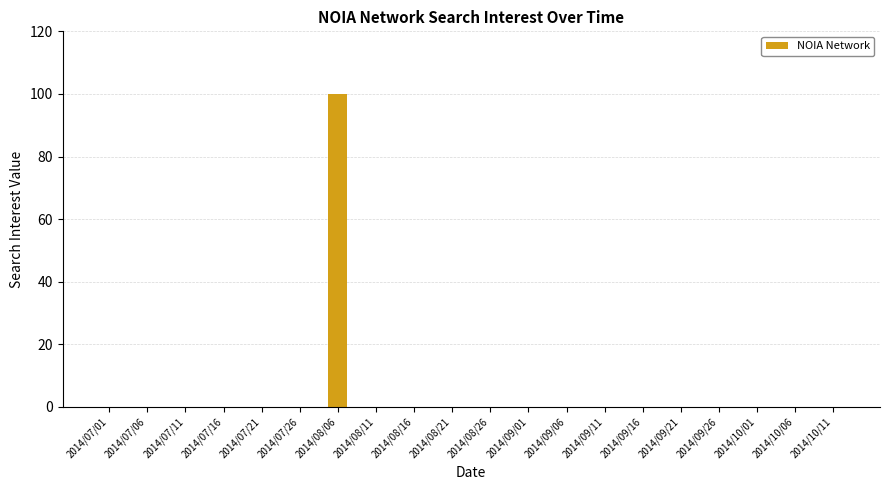

What is the sum of all values?

100